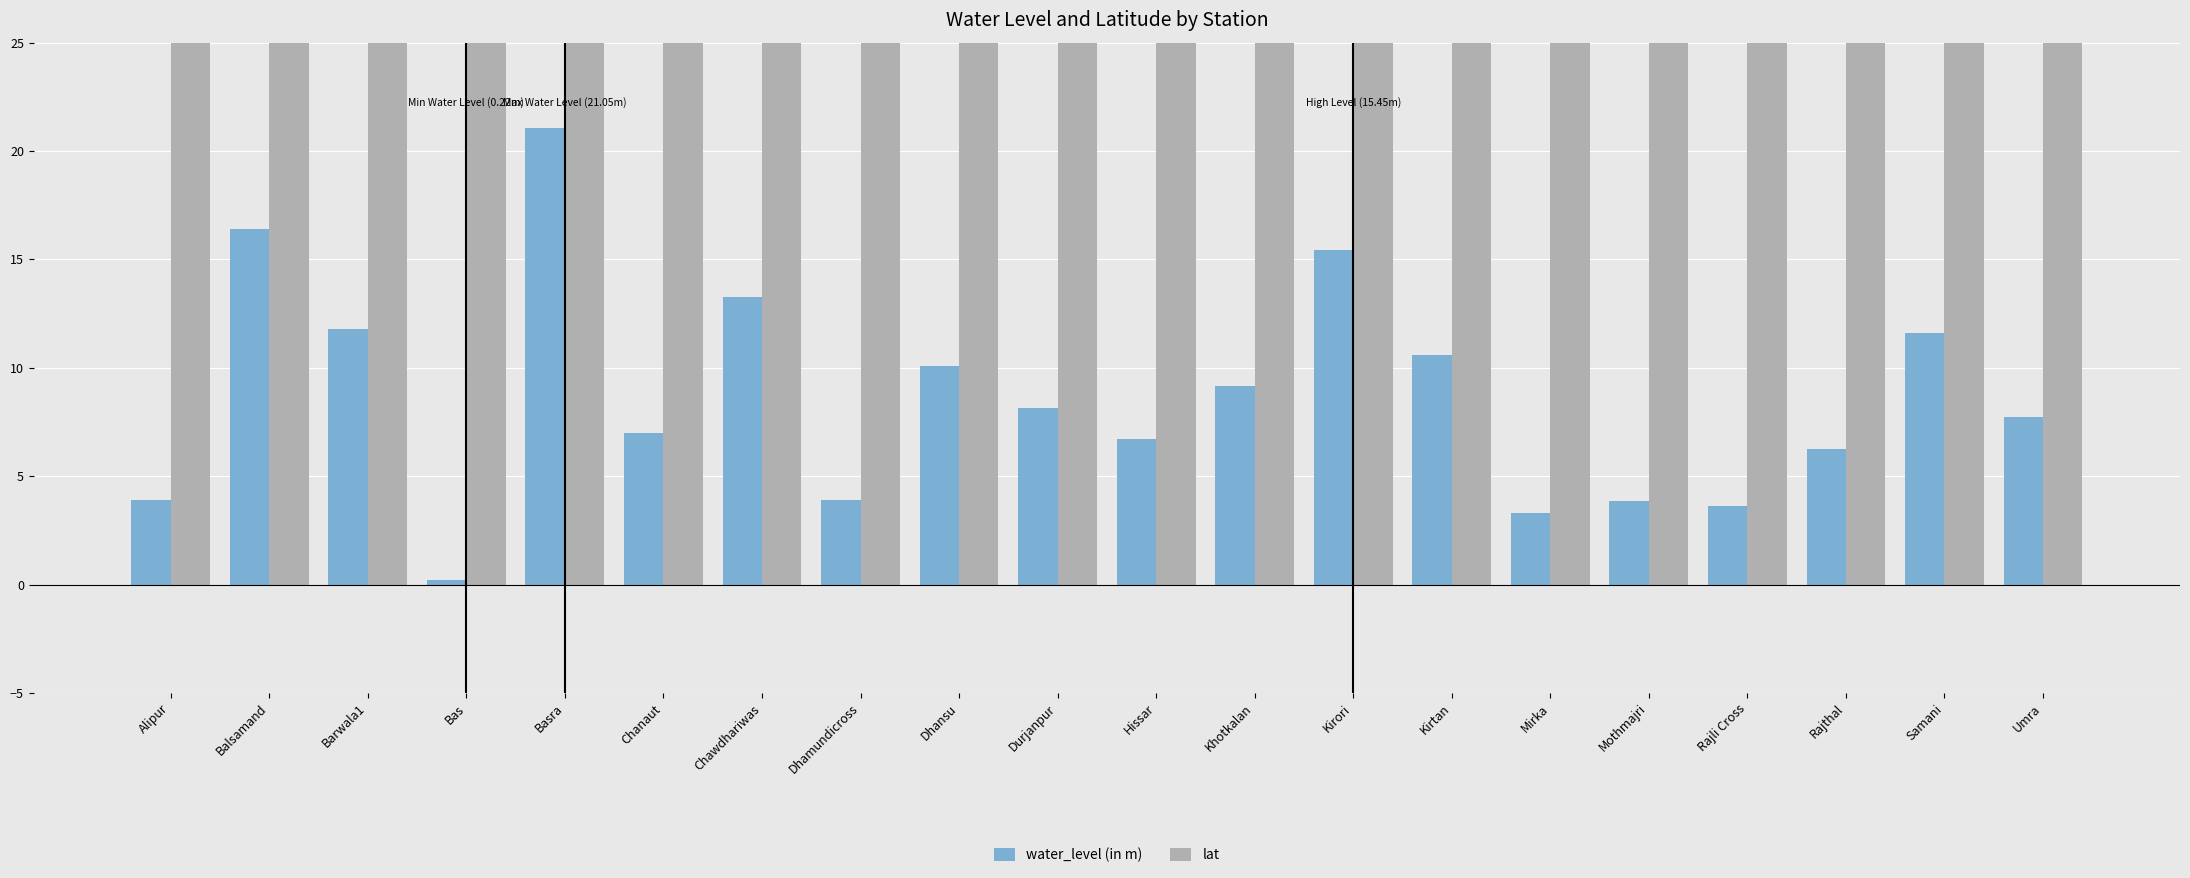

How many data points in water_level (in m) are less than 8?

10